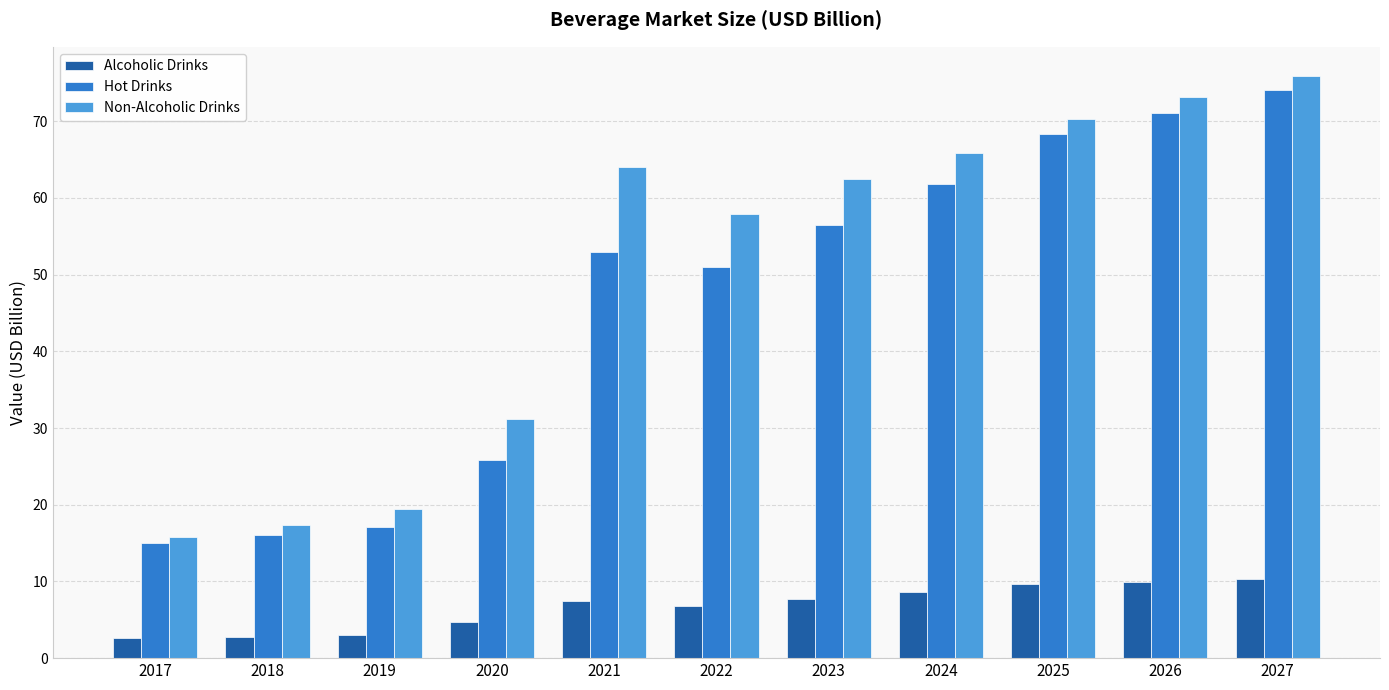

What is the highest value of the Non-Alcoholic Drinks series?

75.9